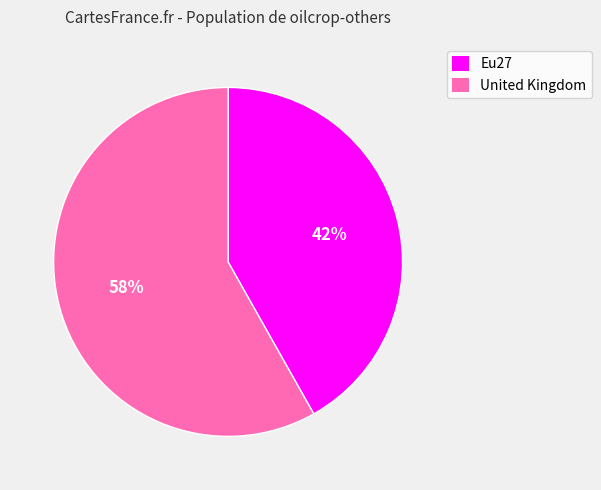

To the nearest percent, what portion does United Kingdom represent?

58%